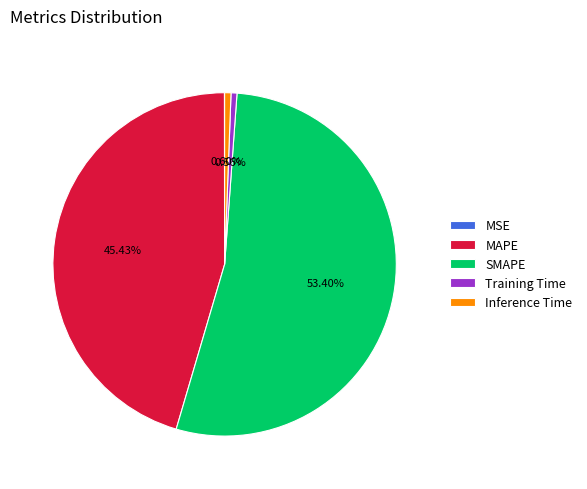

Is there any slice that represents more than half of the pie?

Yes